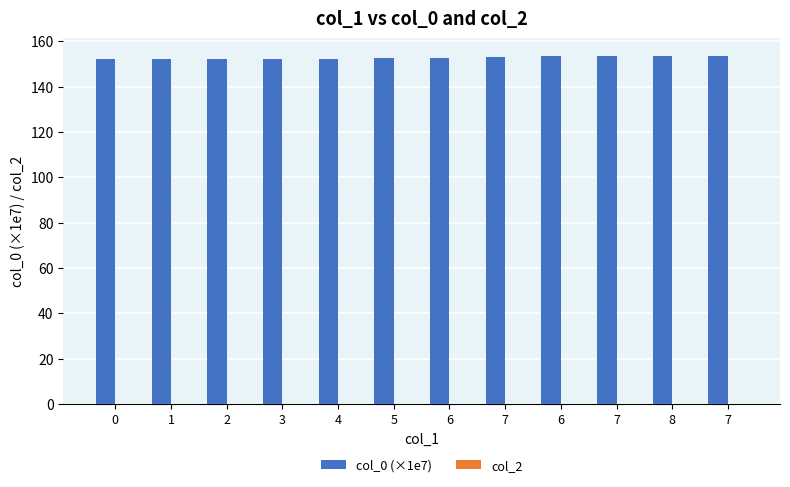

How many categories are shown in the chart?

12